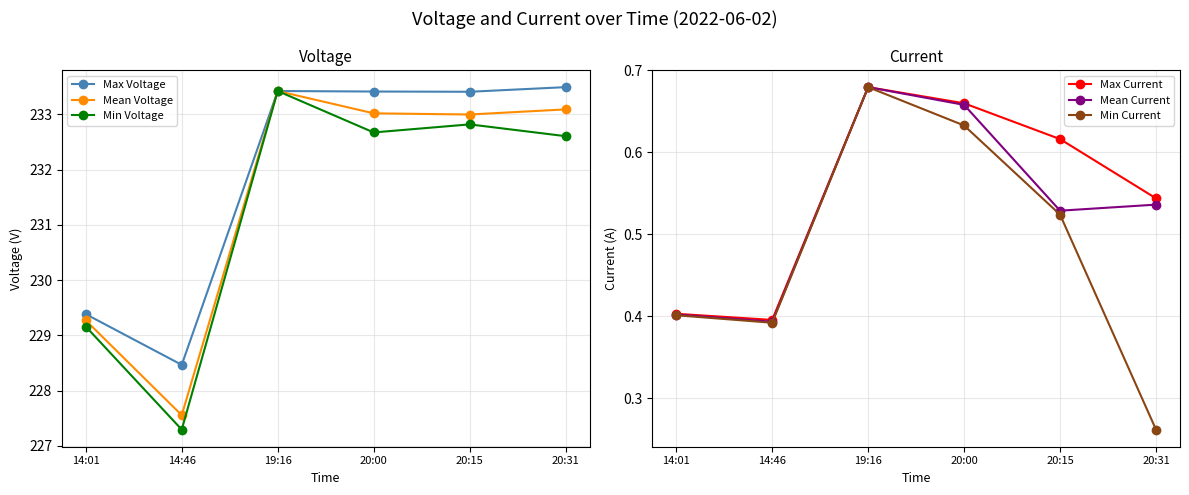

What is the difference between the maximum and minimum values in the Mean Current series?

0.3